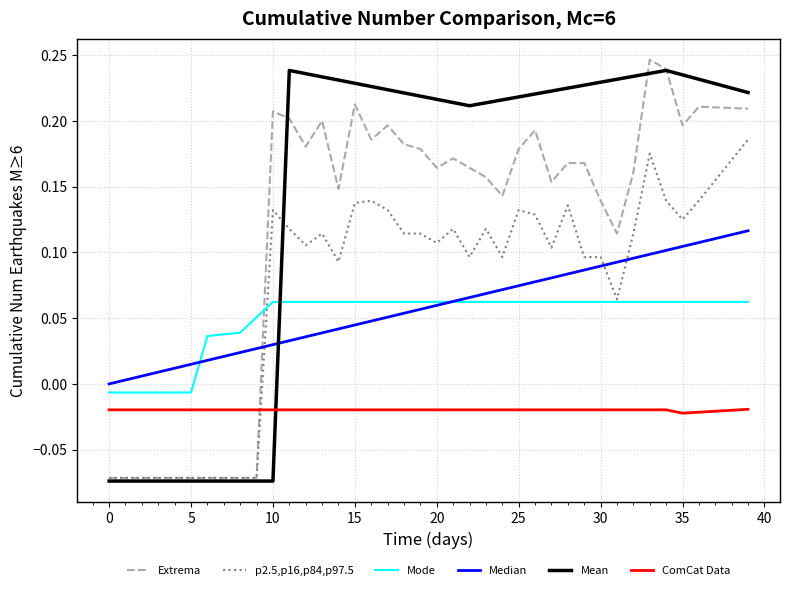

How many values in the Mode series exceed 0?

34